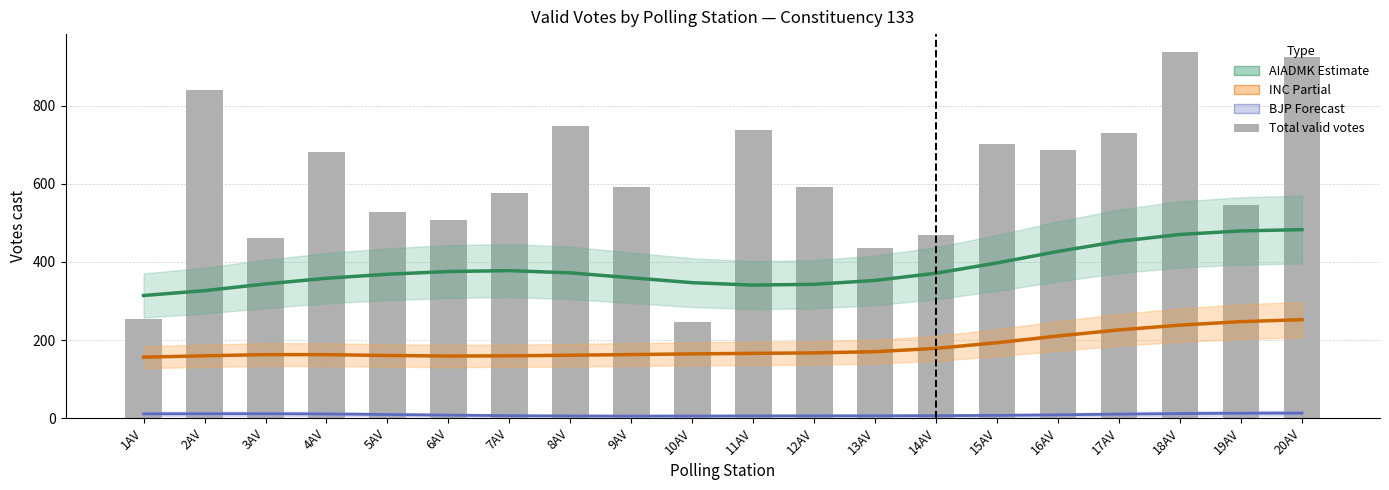

Rank the series at 6AV from lowest to highest value.

BJP (Forecast), INC (Partial), AIADMK (Estimate), Total valid votes